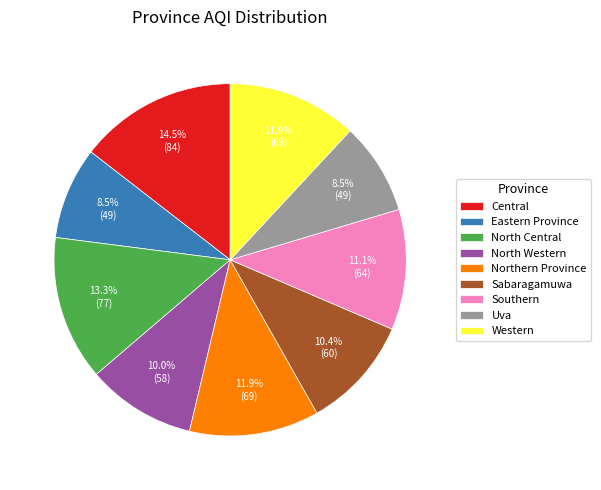

Which slice is the largest?

Central